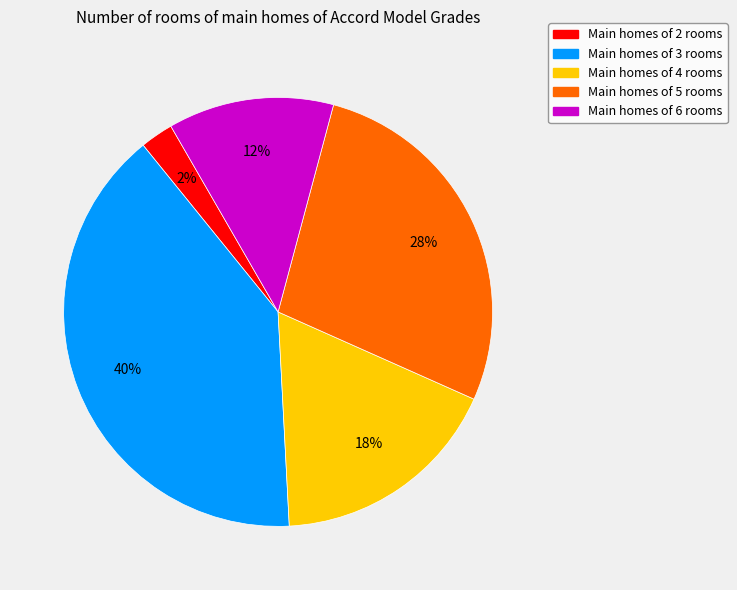

Which has a higher value, Main homes of 3 rooms or Main homes of 5 rooms?

Main homes of 3 rooms